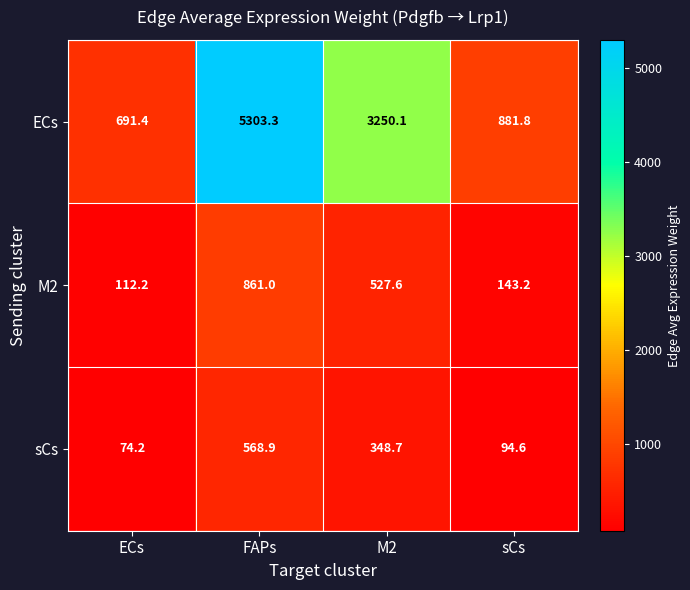

What is the difference between the maximum and minimum values in the ECs series?

4611.9